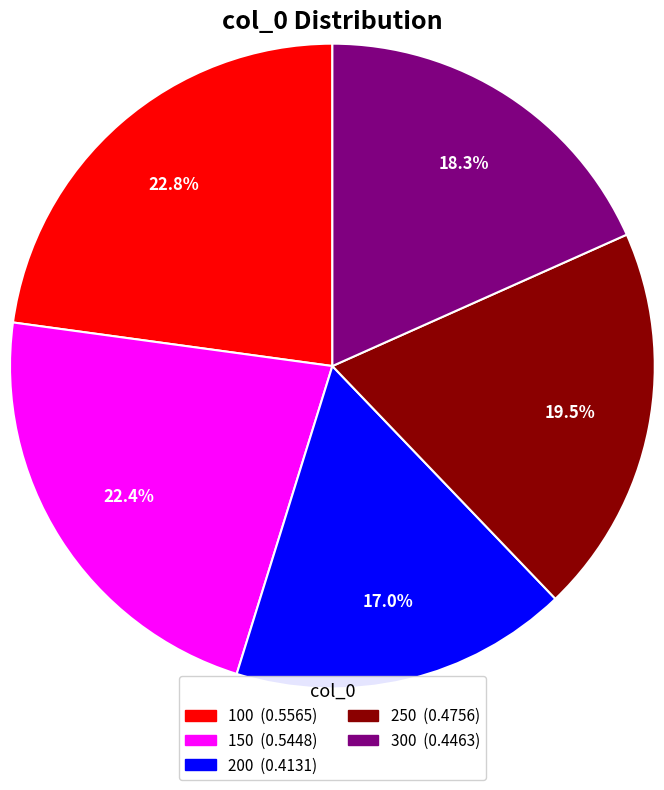

Which slice is the smallest?

200